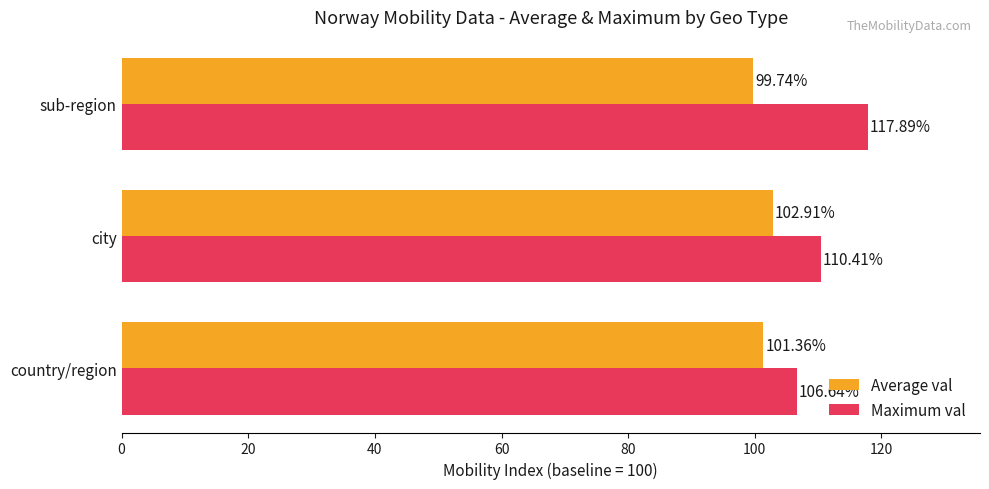

At how many categories does at least one series exceed 105?

3